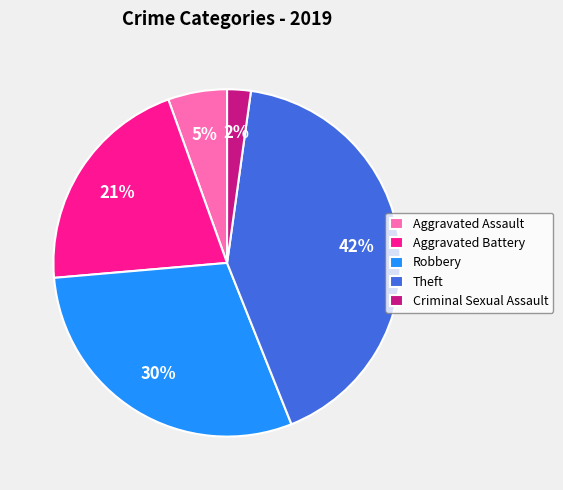

Which category has the biggest portion of the pie?

Theft